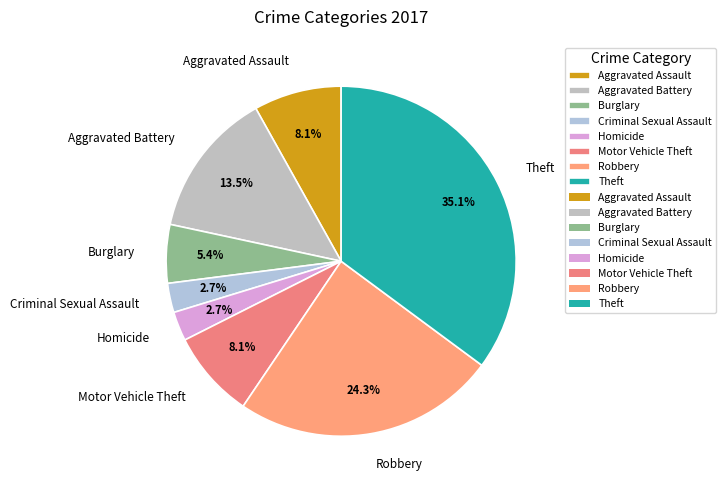

Is there a majority slice in this chart?

No